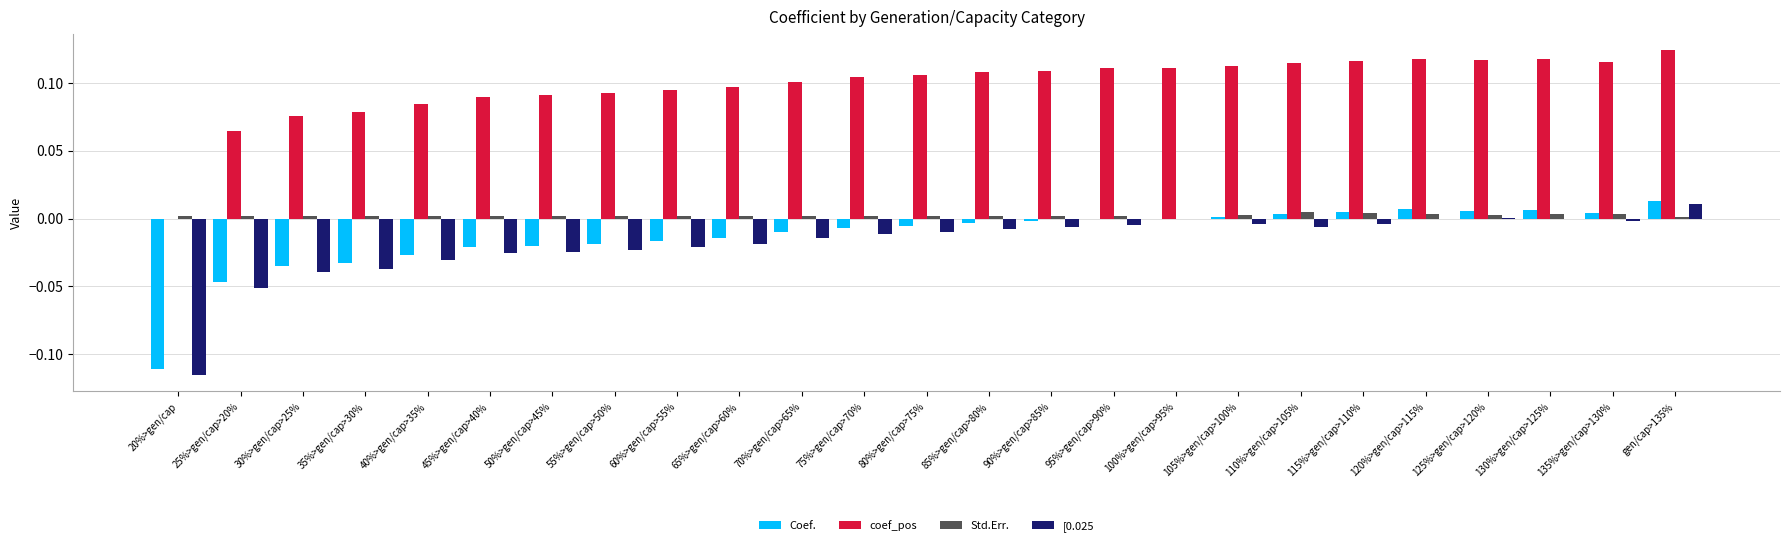

Which label corresponds to the largest value in the chart?

gen/cap>135%